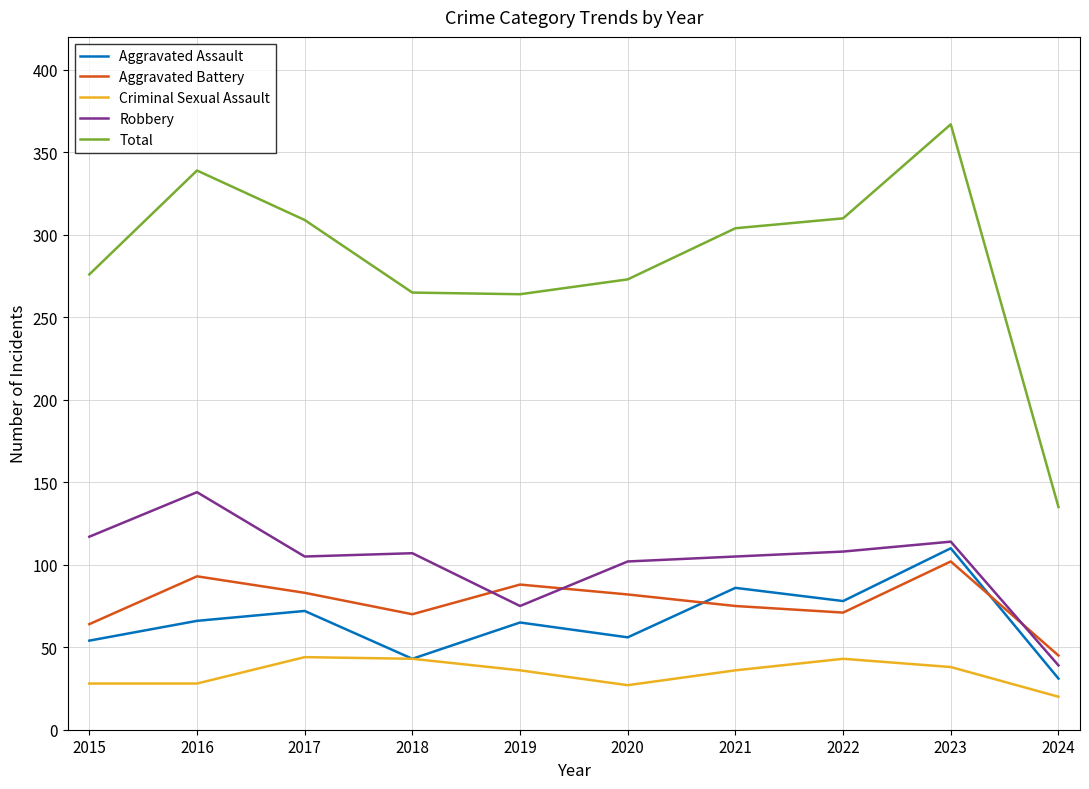

Which series has the largest total across all categories?

Total